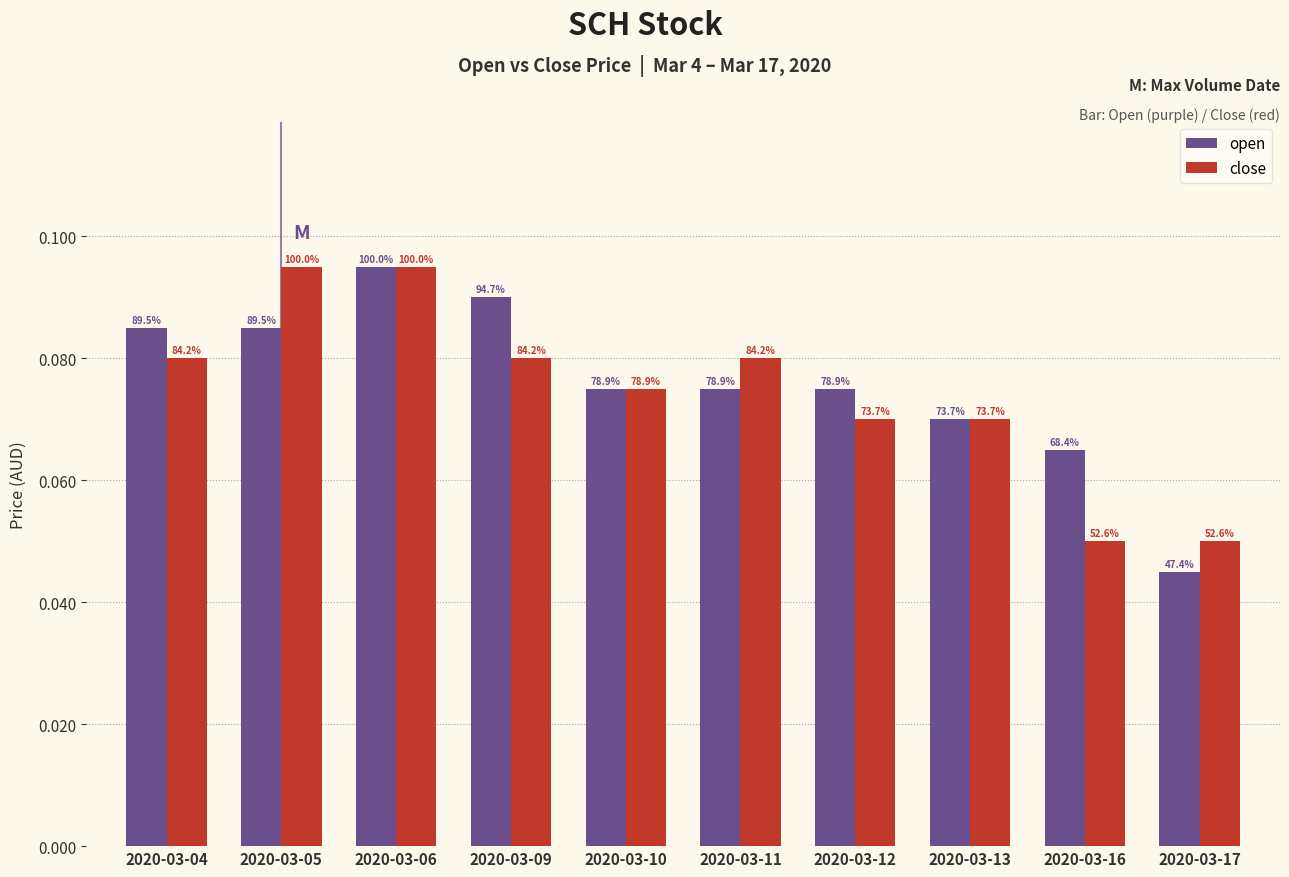

What is the maximum value for open?

0.1